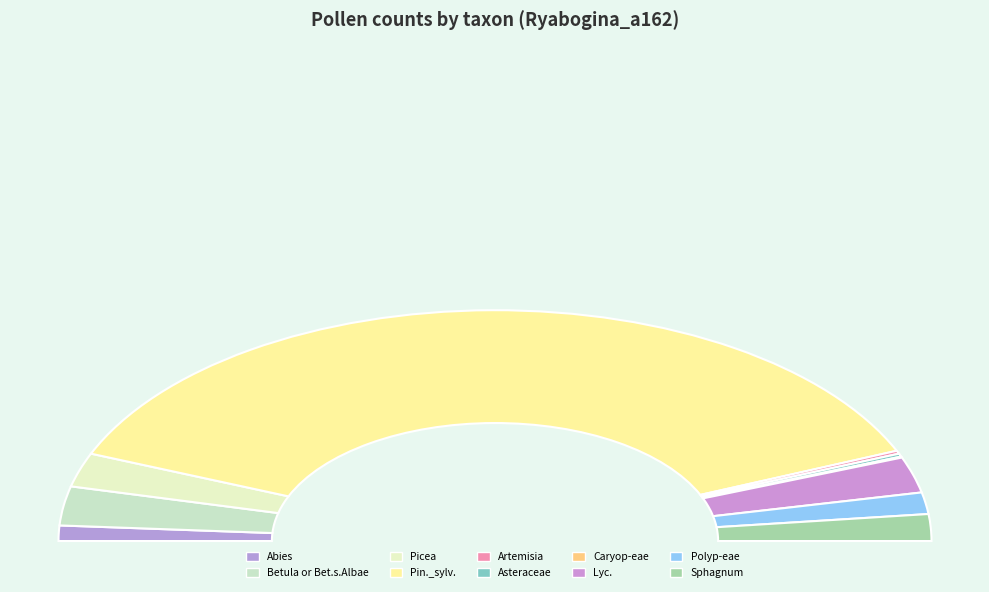

True or false: Sphagnum accounts for 4% of the total.

True